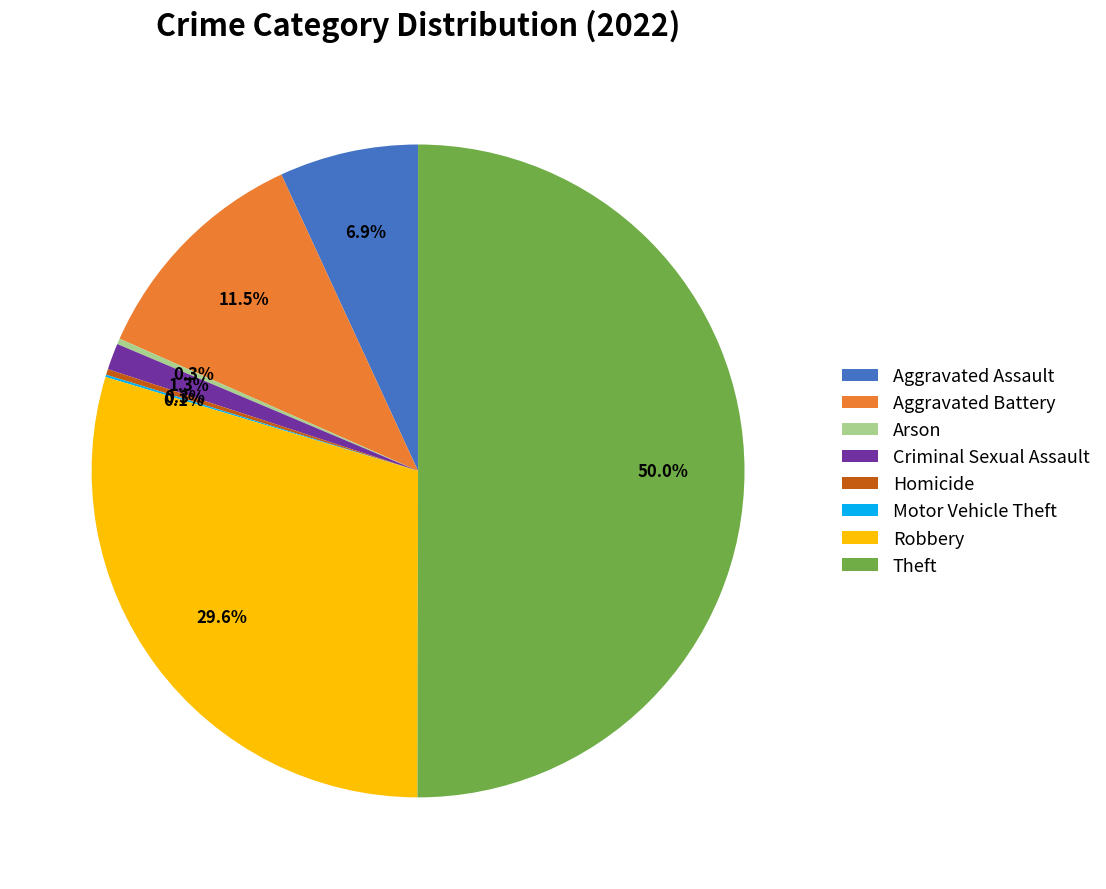

Which has a higher value, Arson or Criminal Sexual Assault?

Criminal Sexual Assault